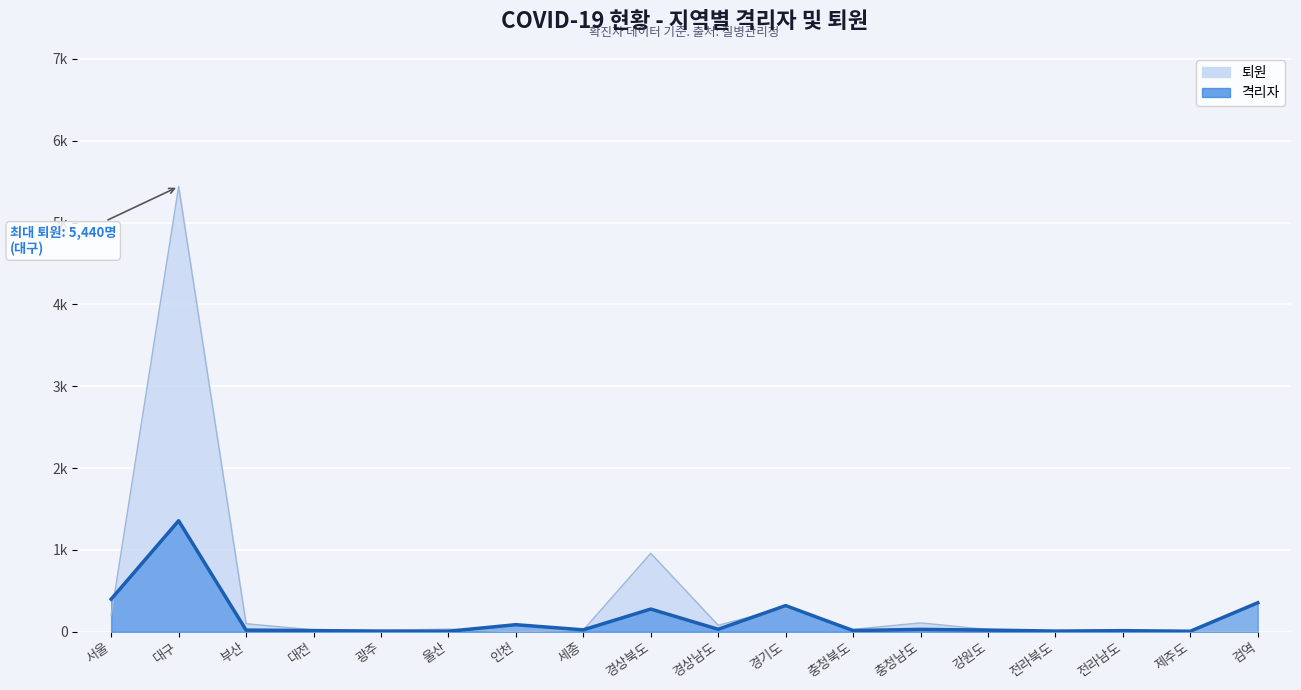

At which category does 격리자 reach its first local valley?

울산